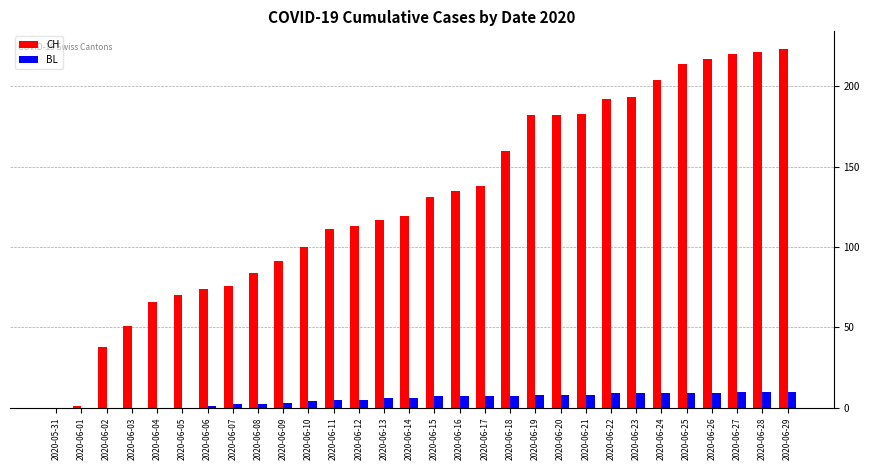

What is the maximum value for CH?

223